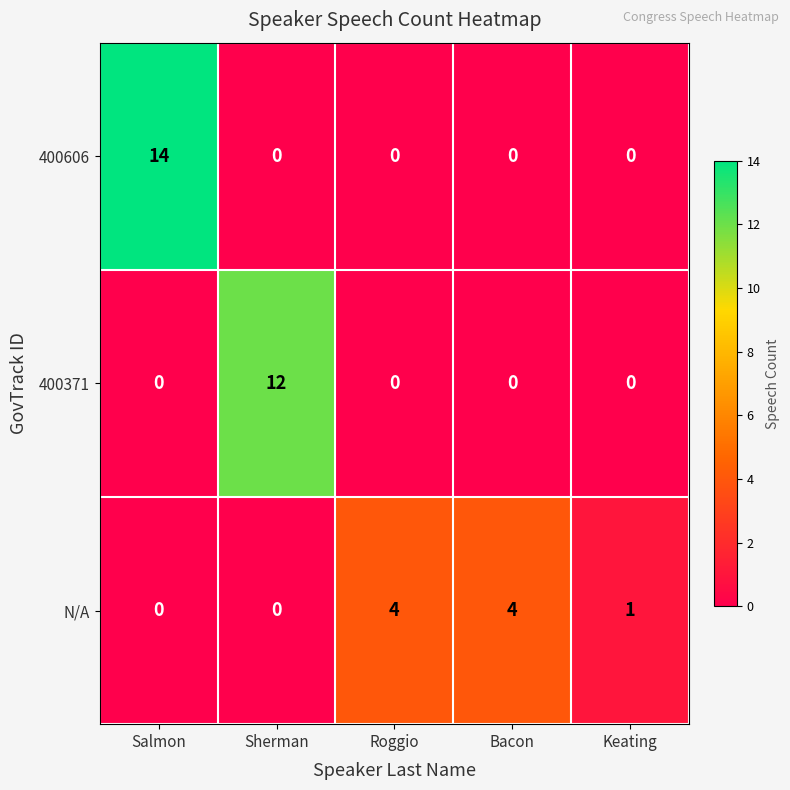

Which category has the highest value across all series?

Salmon